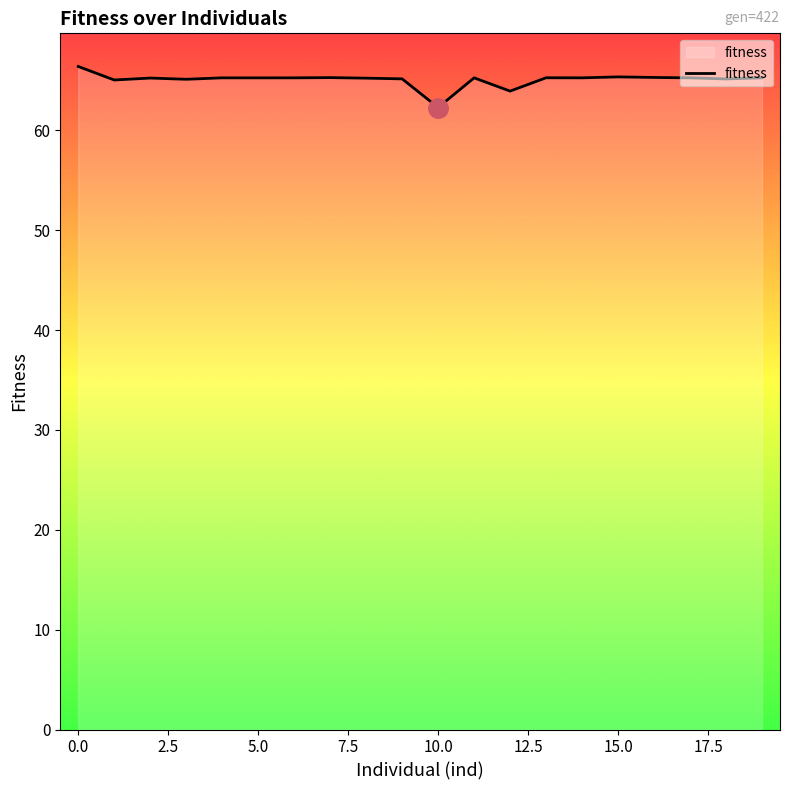

What is the difference between the maximum and minimum values?

4.1